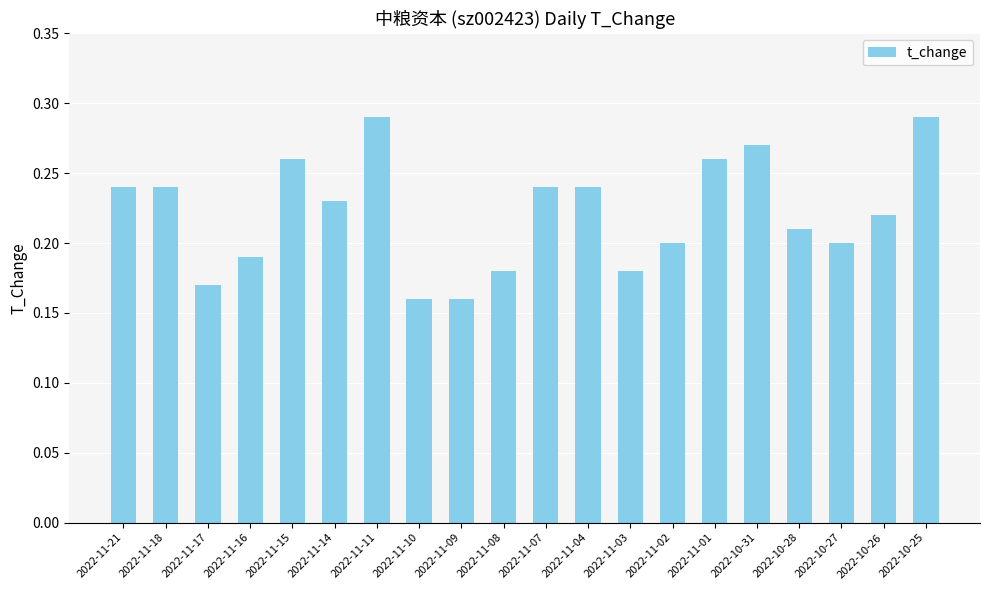

Count the values in the range 0 to 1.

20